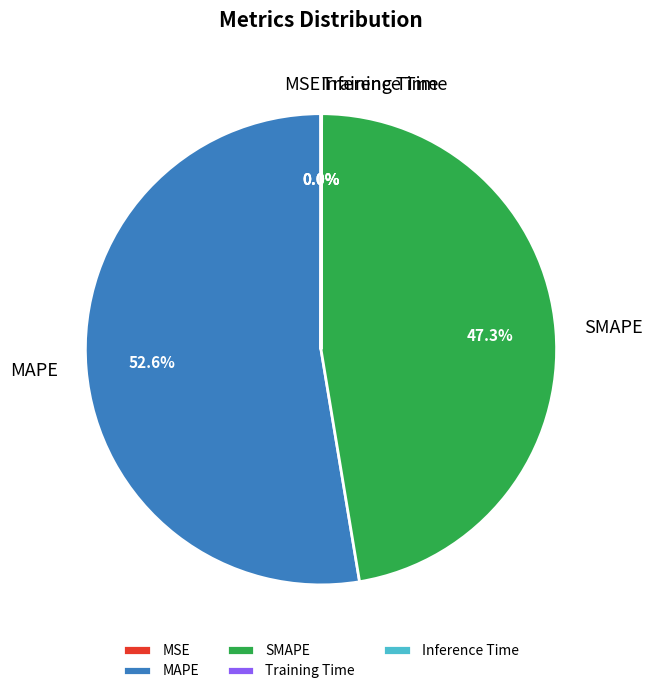

Does MAPE account for over 50% of the chart?

Yes